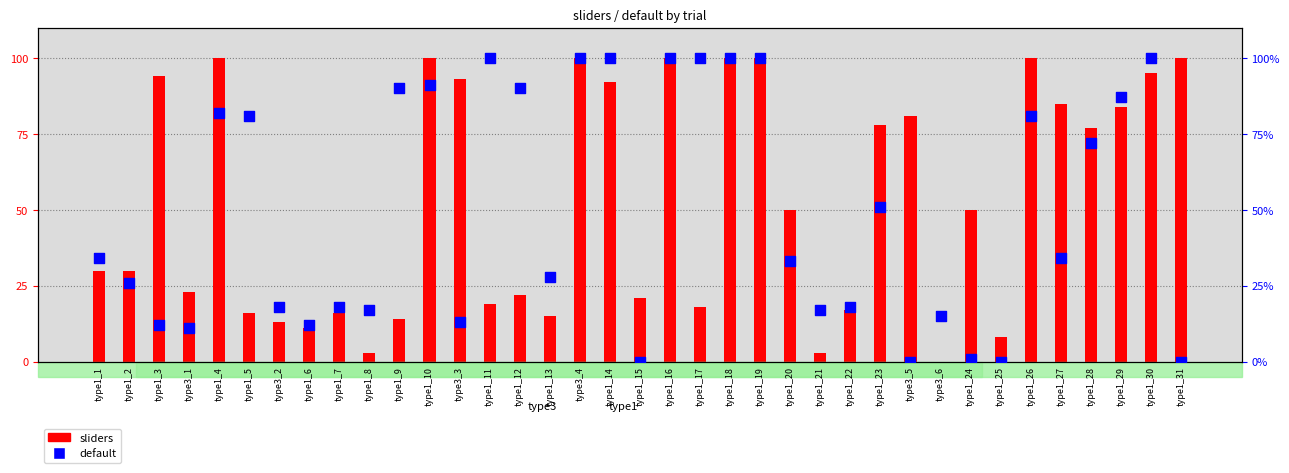

Which series reaches the maximum Y coordinate?

sliders